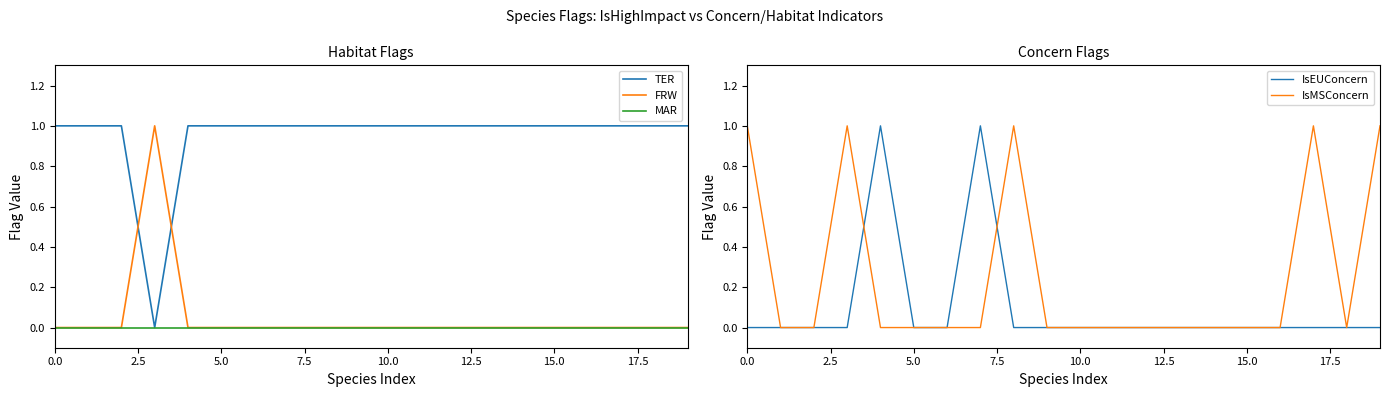

How many times do TER and FRW cross each other?

2